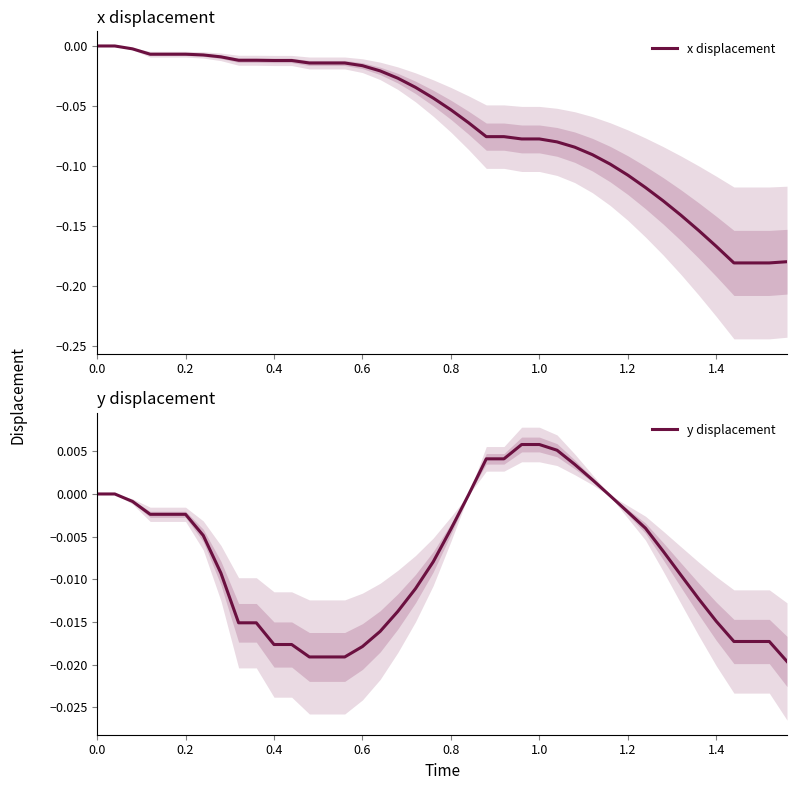

What is the difference between the maximum and minimum values in the x displacement series?

0.2